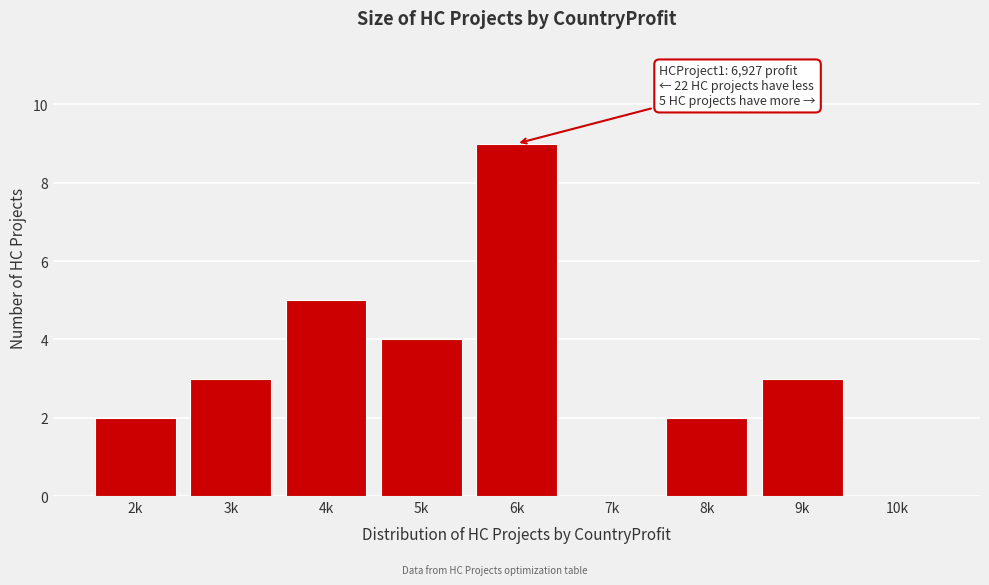

Reading right to left, list all the values displayed in this chart.

10k=0	9k=3	8k=2	7k=0	6k=9	5k=4	4k=5	3k=3	2k=2